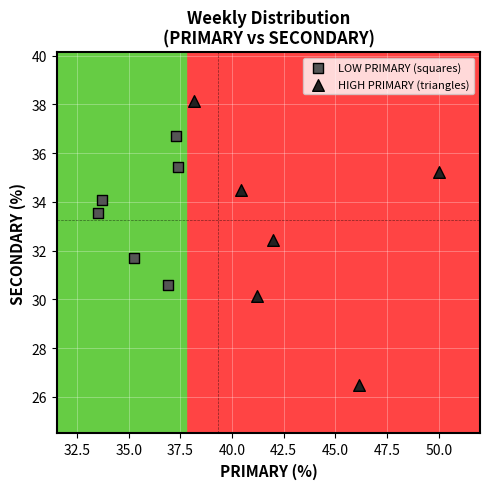

What are all the series names shown in the legend?

LOW PRIMARY (squares), HIGH PRIMARY (triangles)